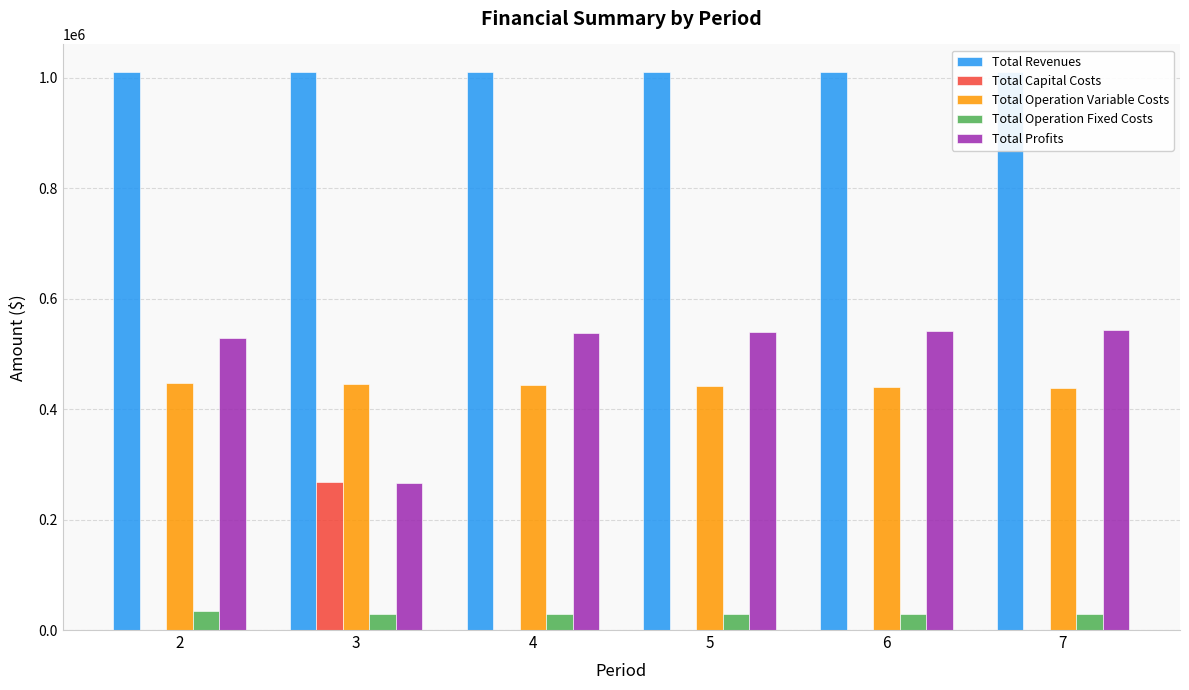

What is the sum of all Total Operation Variable Costs values?

2660088.8